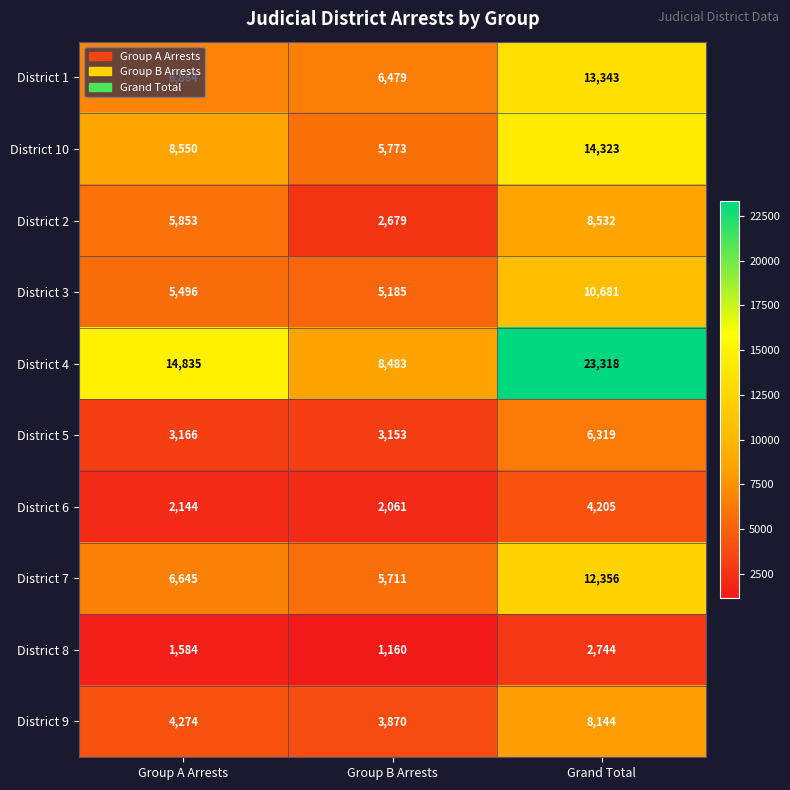

List the series in order of their peak value, highest first.

District 4, District 10, District 1, District 7, District 3, District 2, District 9, District 5, District 6, District 8